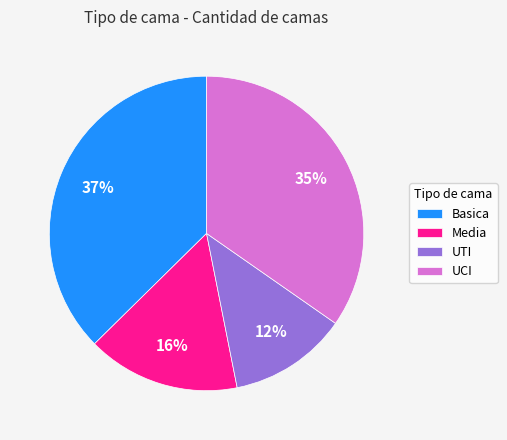

What is the largest slice in the pie chart?

Basica